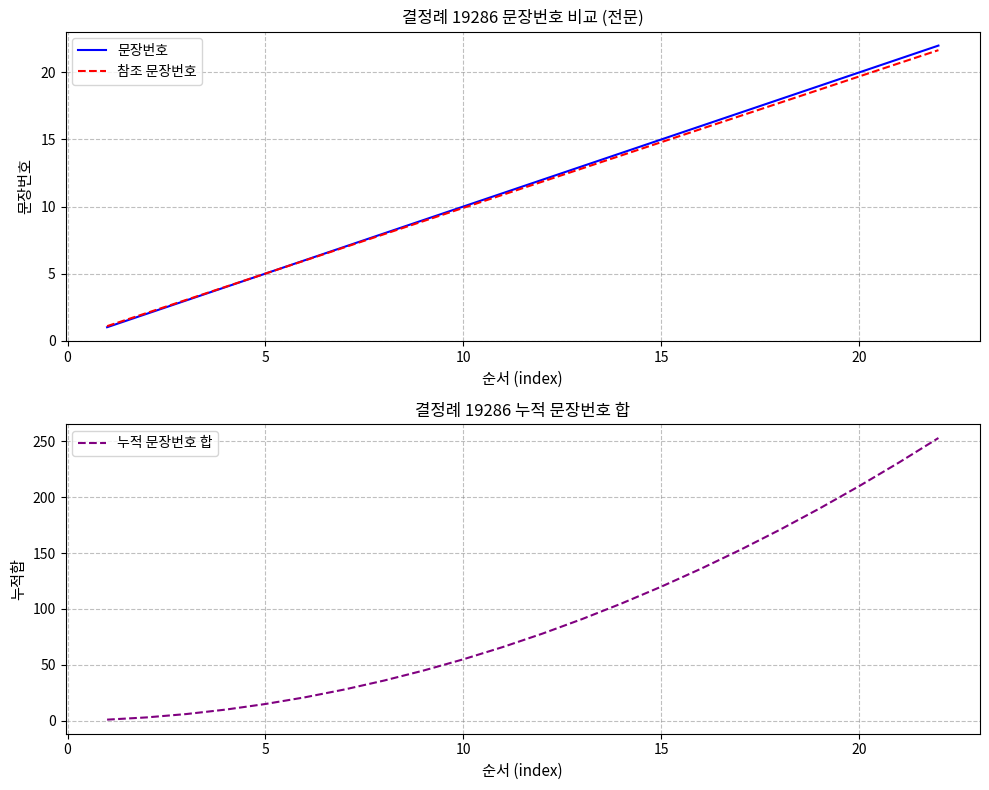

The value of 참조 문장번호 at 20 is 19.7. True or false?

True